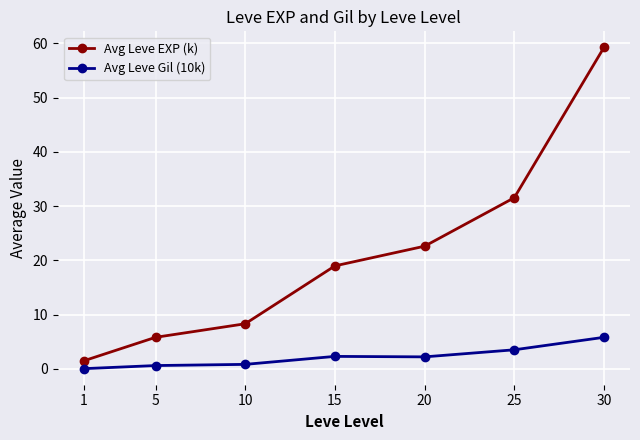

Rank the categories by Avg Leve EXP (k) value from highest to lowest.

30, 25, 20, 15, 10, 5, 1